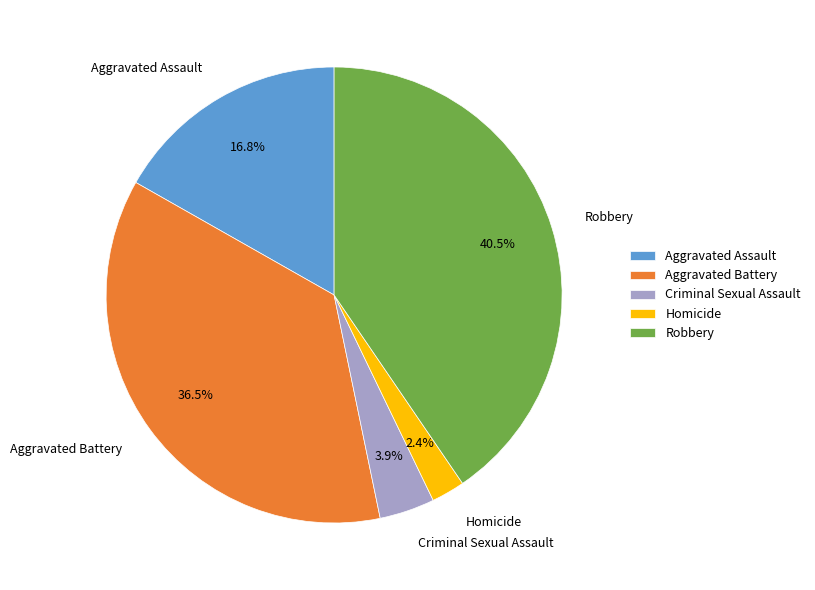

To the nearest percent, what portion does Homicide represent?

2%